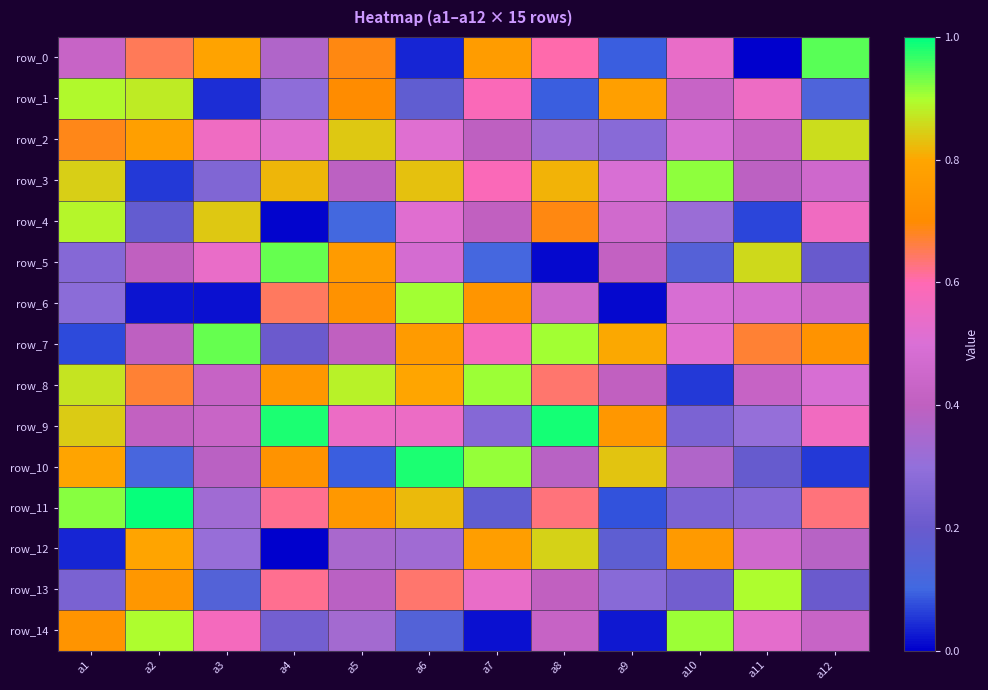

What is the difference between the row_14 values at a2 and a5?

0.6